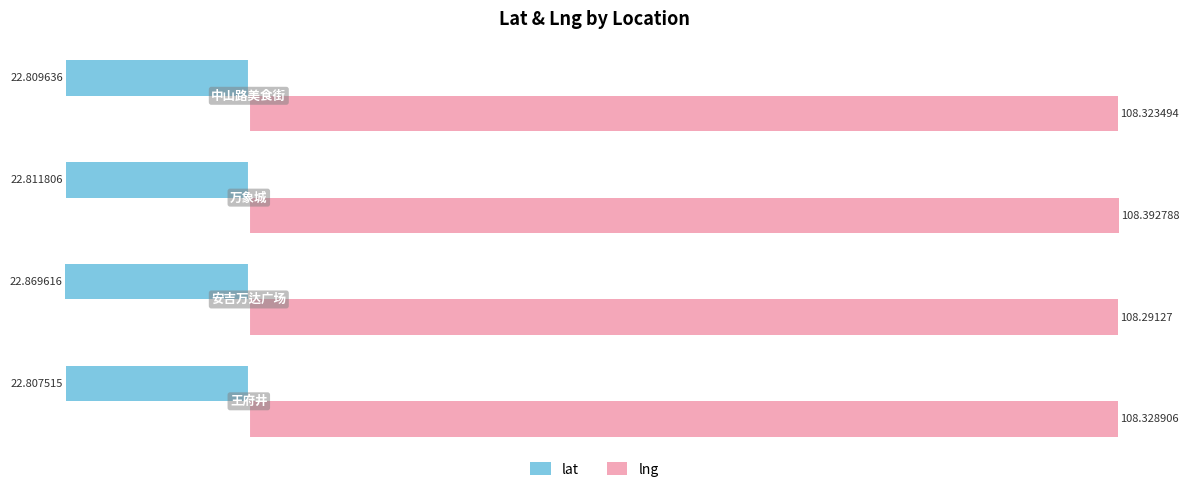

At how many categories does at least one series exceed 96?

4